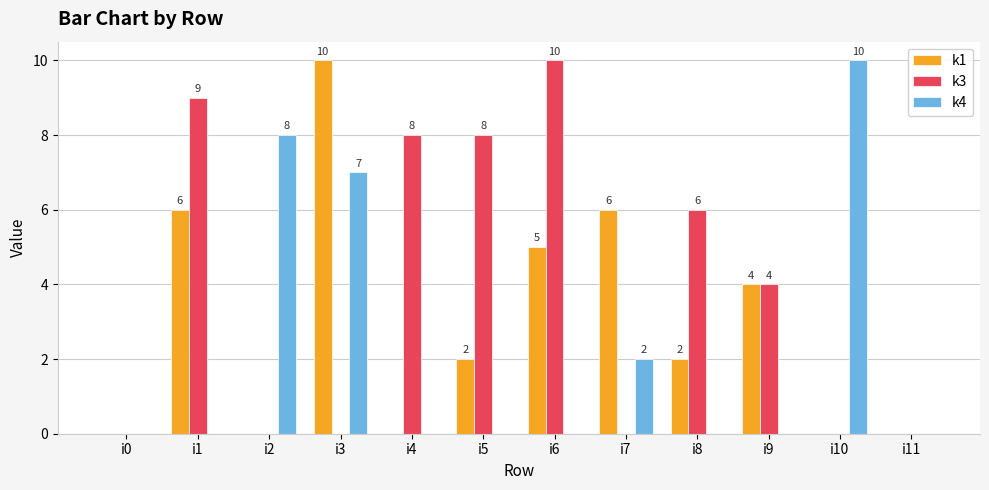

Between i8 and i10, which series saw the biggest shift?

k4